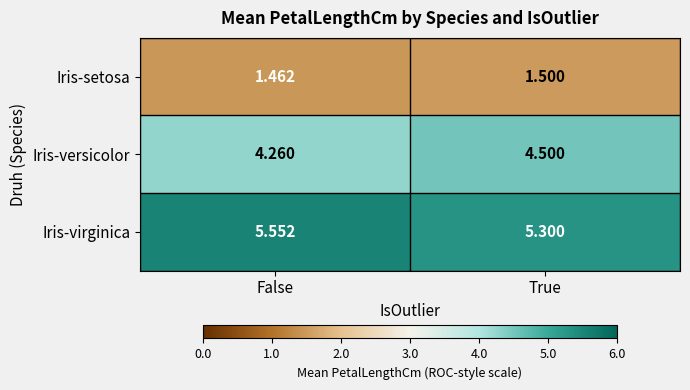

At which label is Iris-versicolor closest to 4?

False